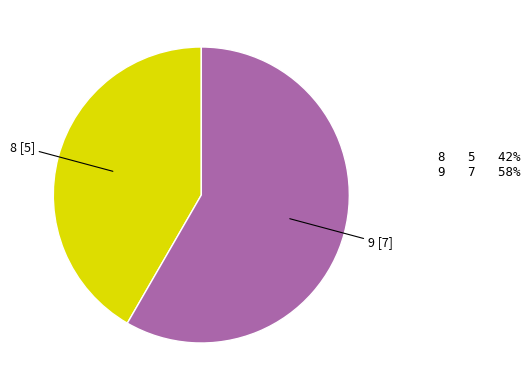

The 9 slice represents 53% of the pie. True or false?

False